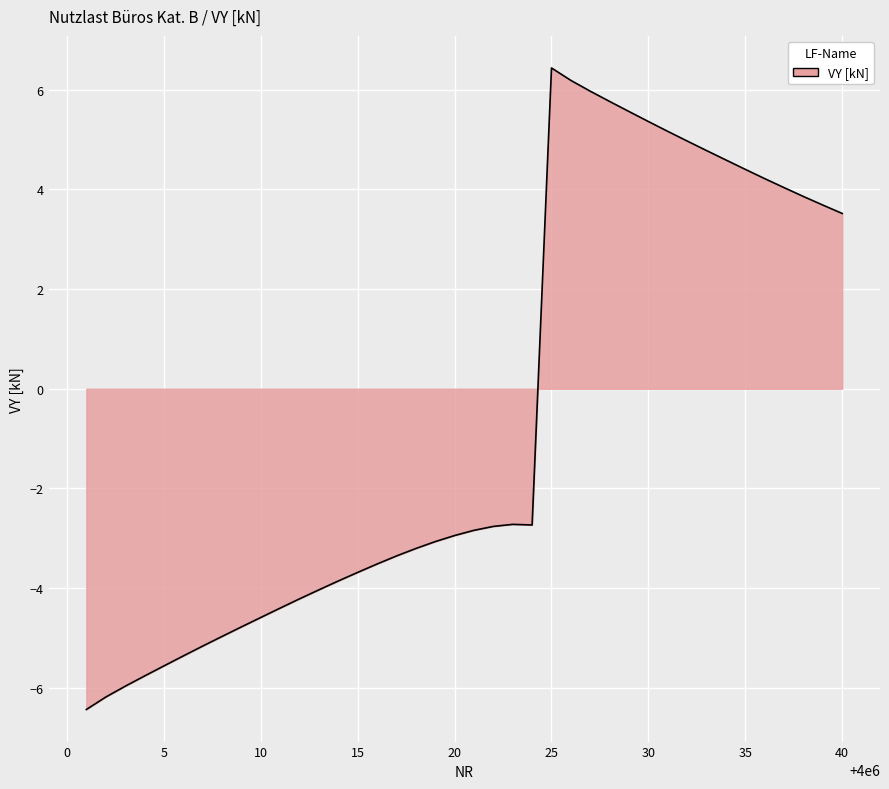

What is the maximum value shown in the chart?

6.4